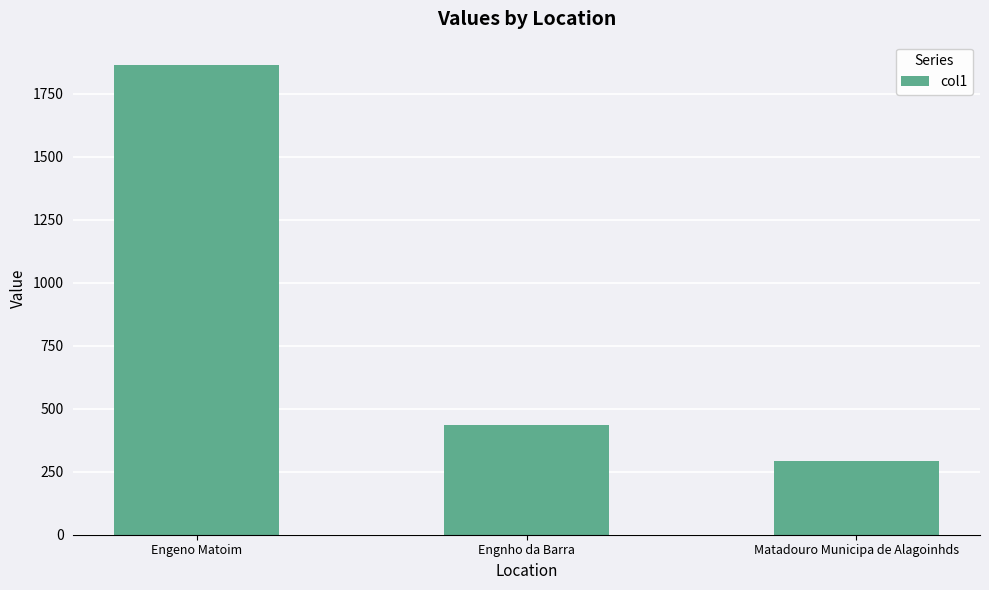

How many categories are shown in the chart?

3